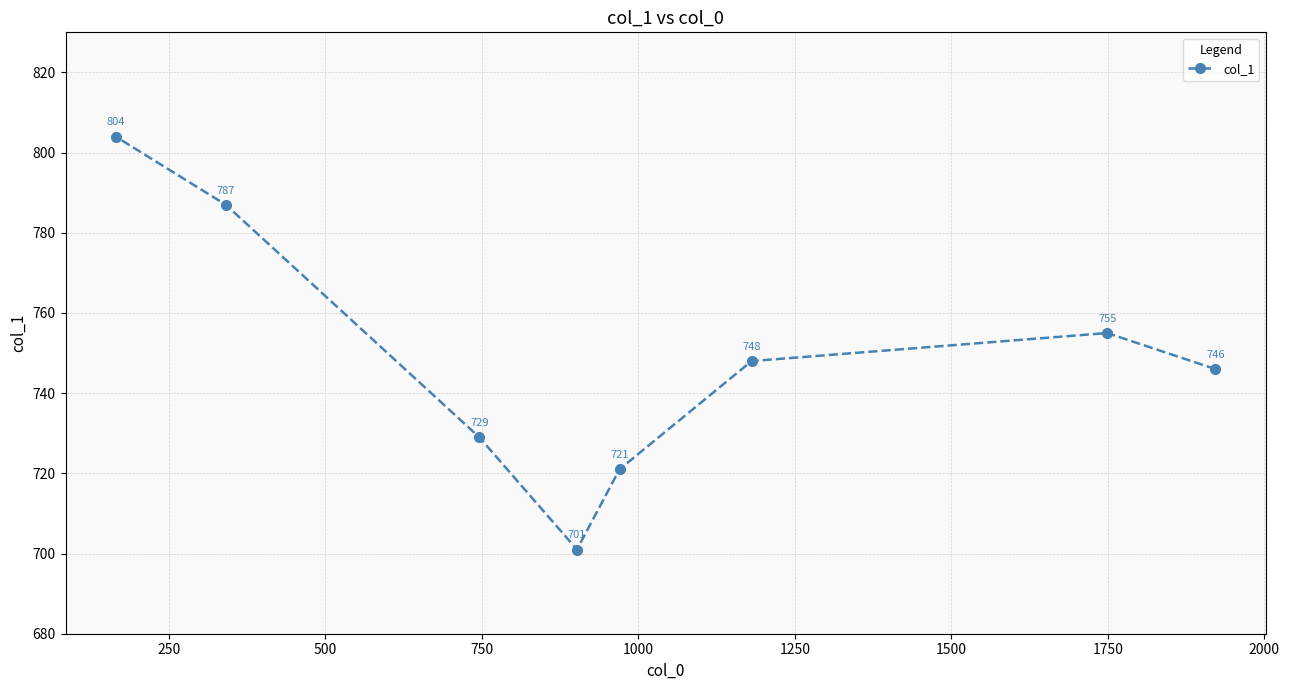

Does the chart have visible grid lines?

Yes